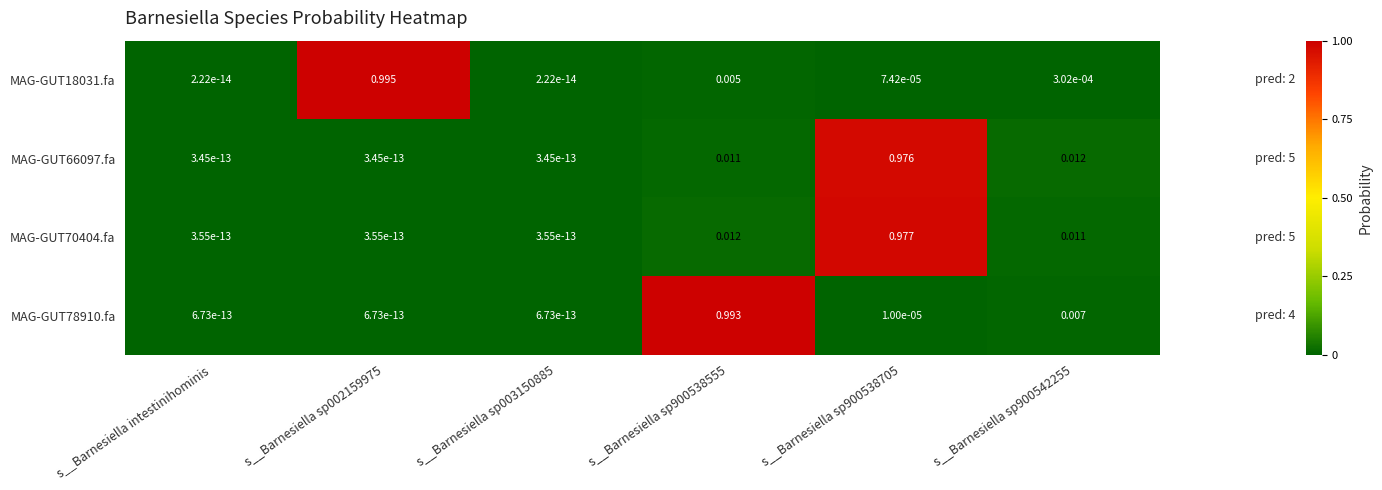

Is the value of MAG-GUT78910.fa at s__Barnesiella sp003150885 greater than the value of MAG-GUT18031.fa at s__Barnesiella sp003150885?

Yes